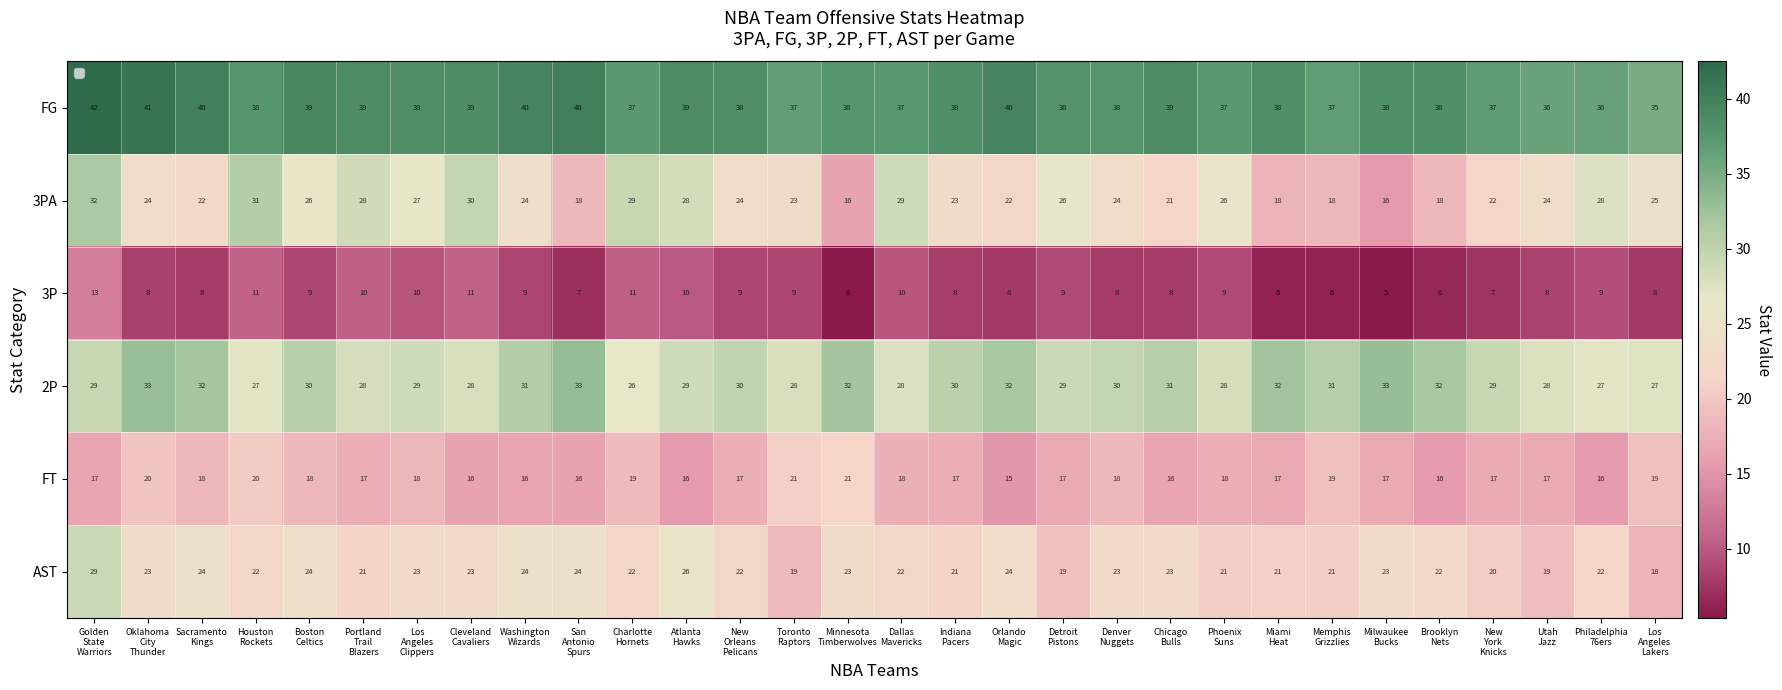

What is the difference between the second highest and minimum values in the 3PA series?

15.3